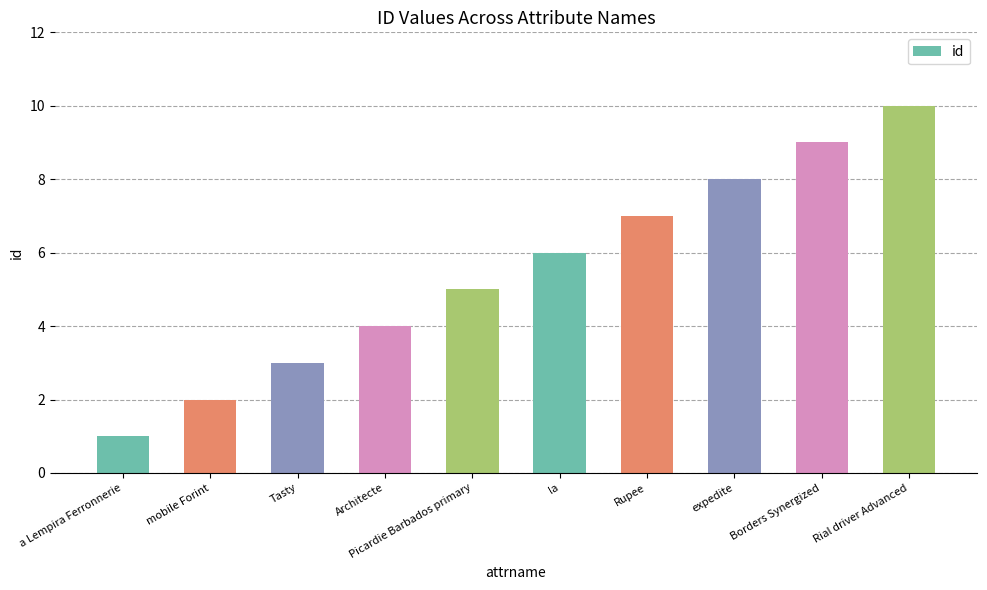

What position from the left is Architecte?

4